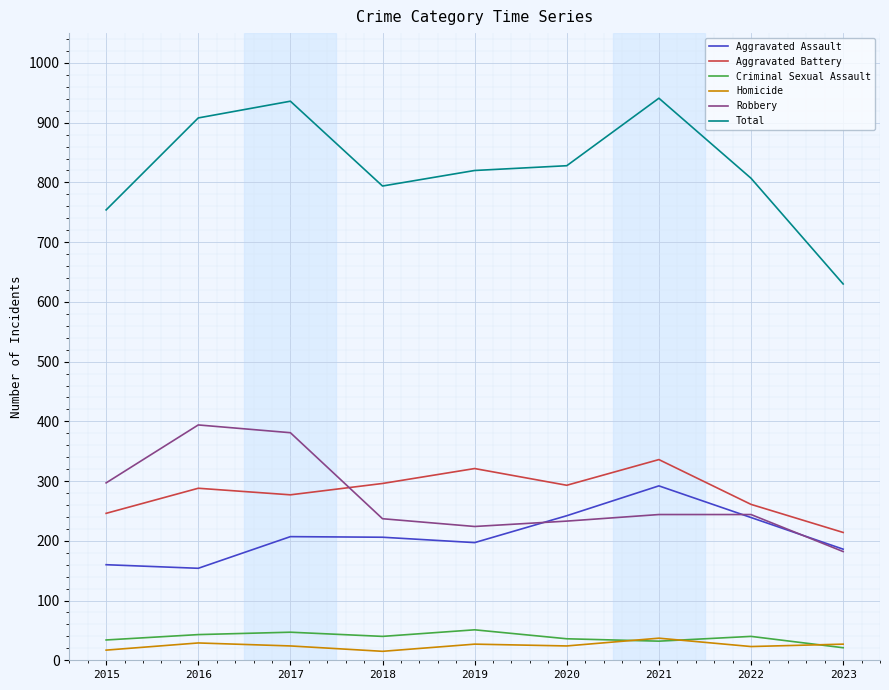

Between 2017 and 2020, which series saw the biggest shift?

Robbery